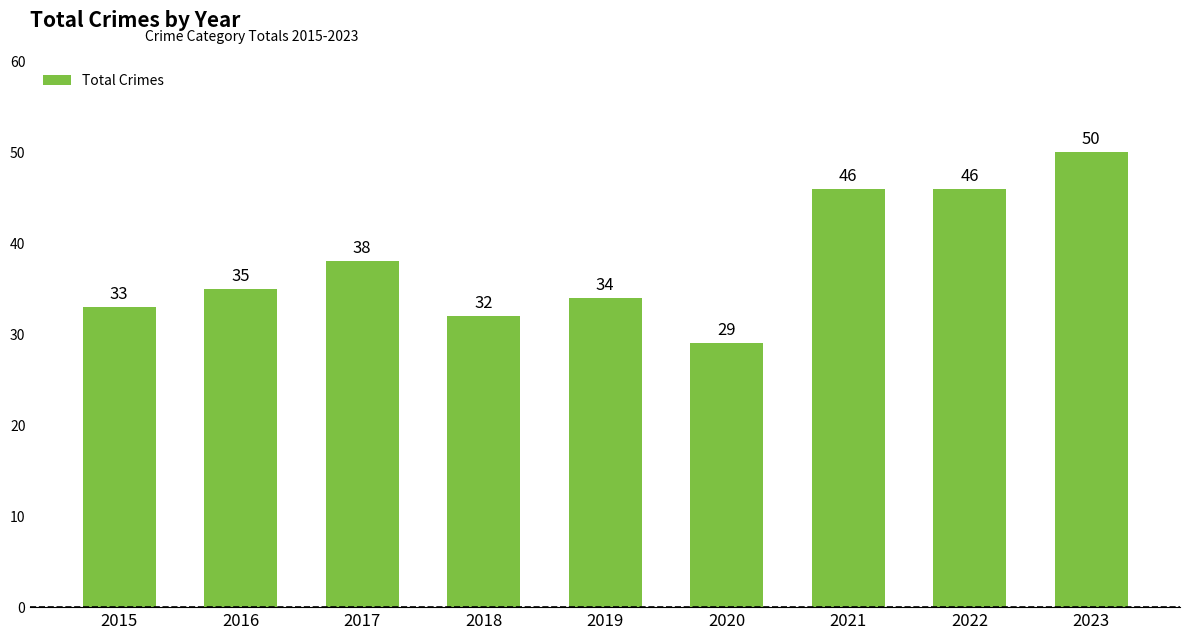

What is the ratio of the value at 2016 to the value at 2023?

0.7